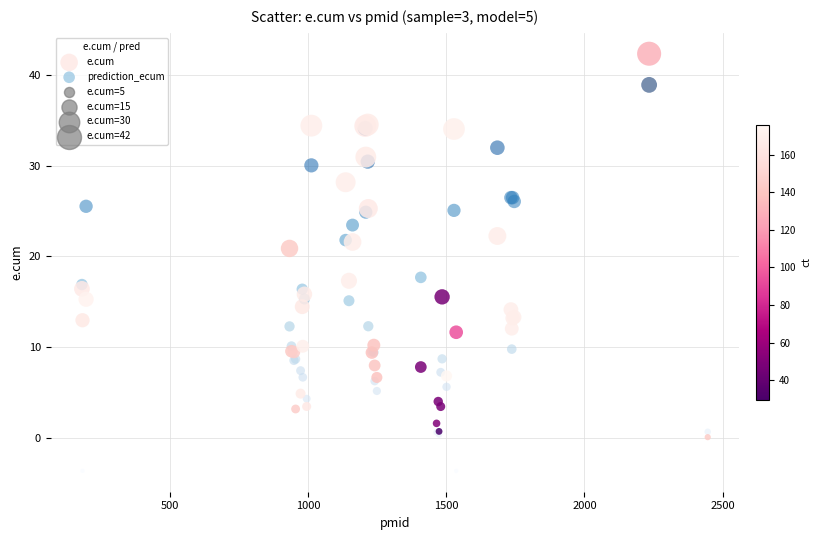

Which series contains the lowest Y value?

prediction_ecum